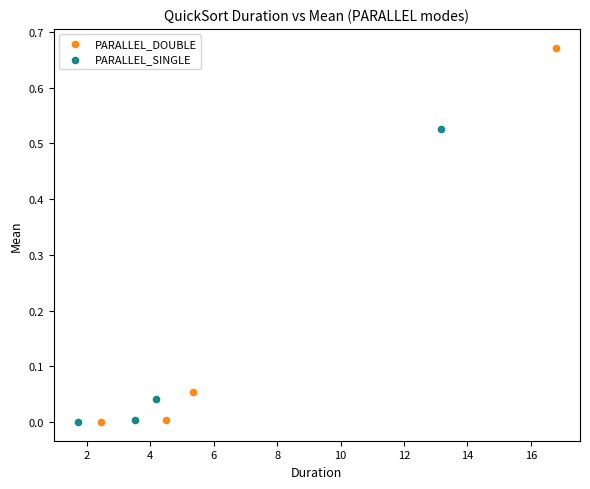

Which series has the widest spread of Y values?

PARALLEL_DOUBLE